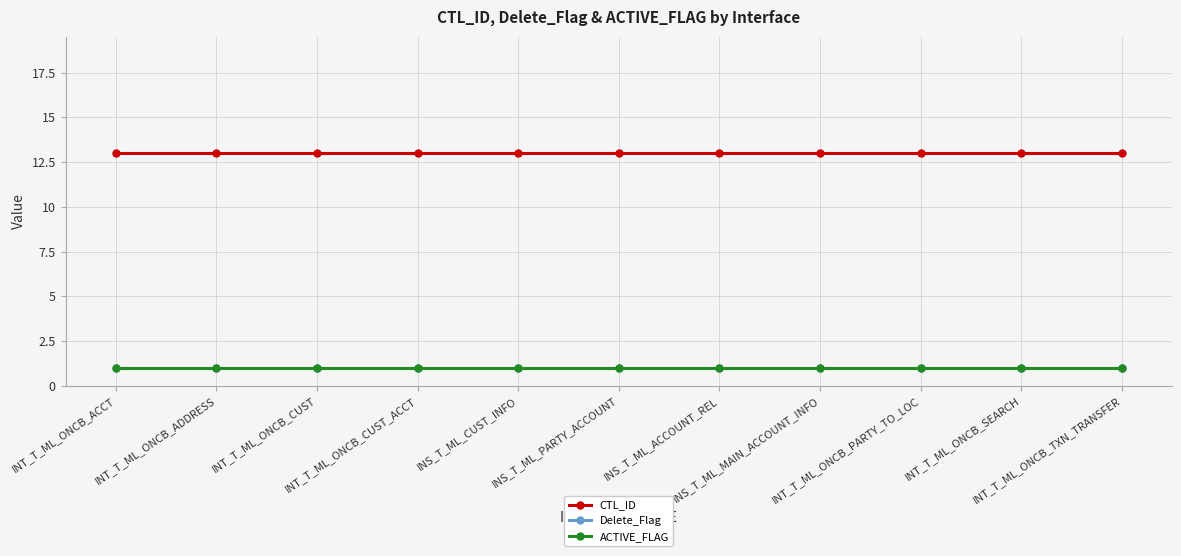

Read the CTL_ID value at INT_T_ML_ONCB_SEARCH.

13